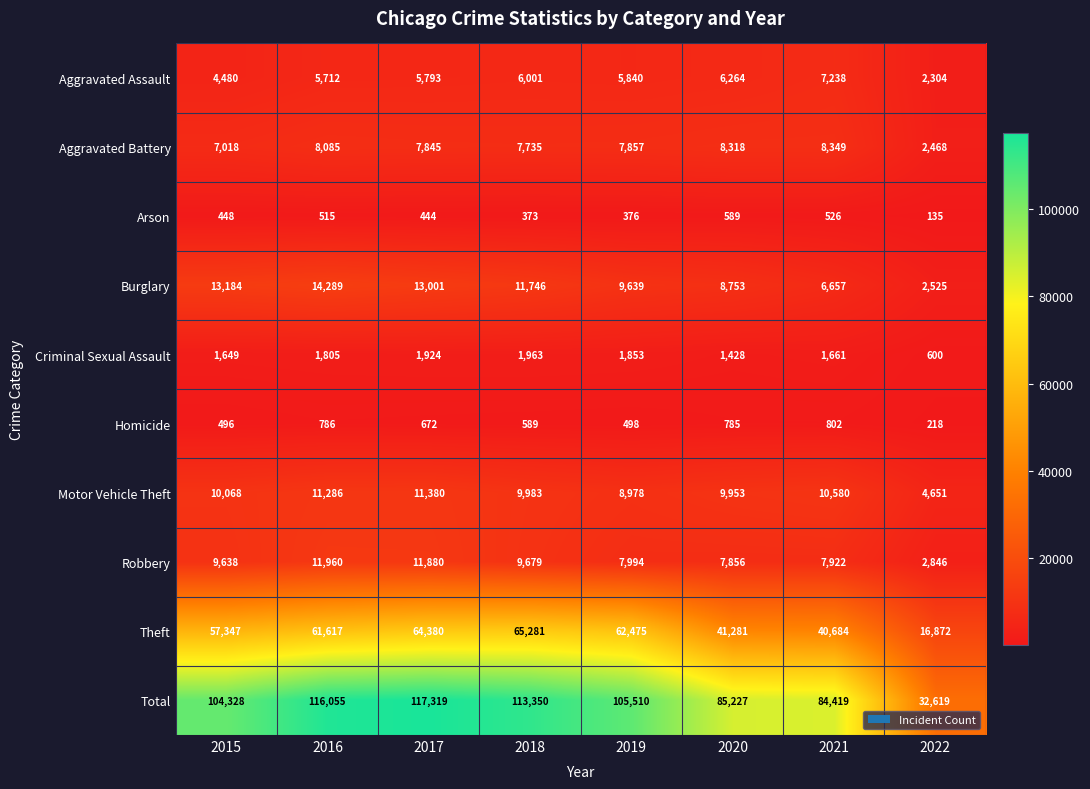

What is the smallest value displayed?

135